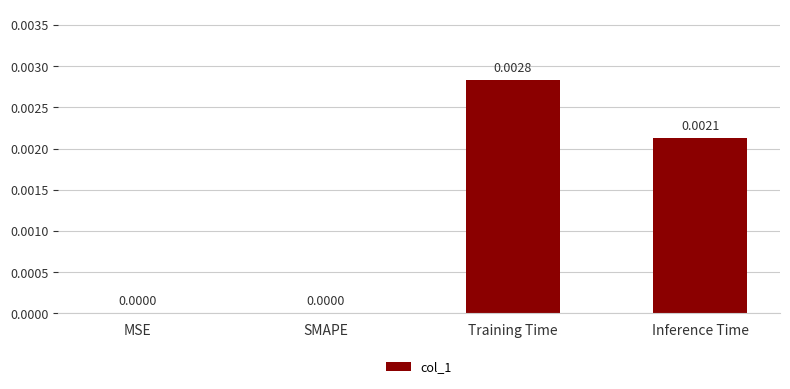

How many values are above zero?

2